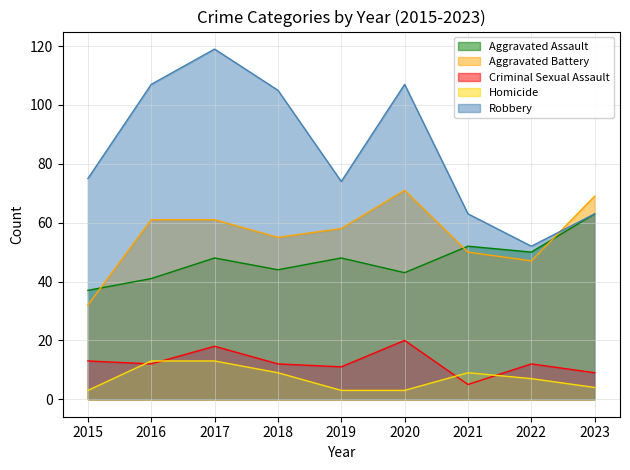

How many data points does each series have?

9